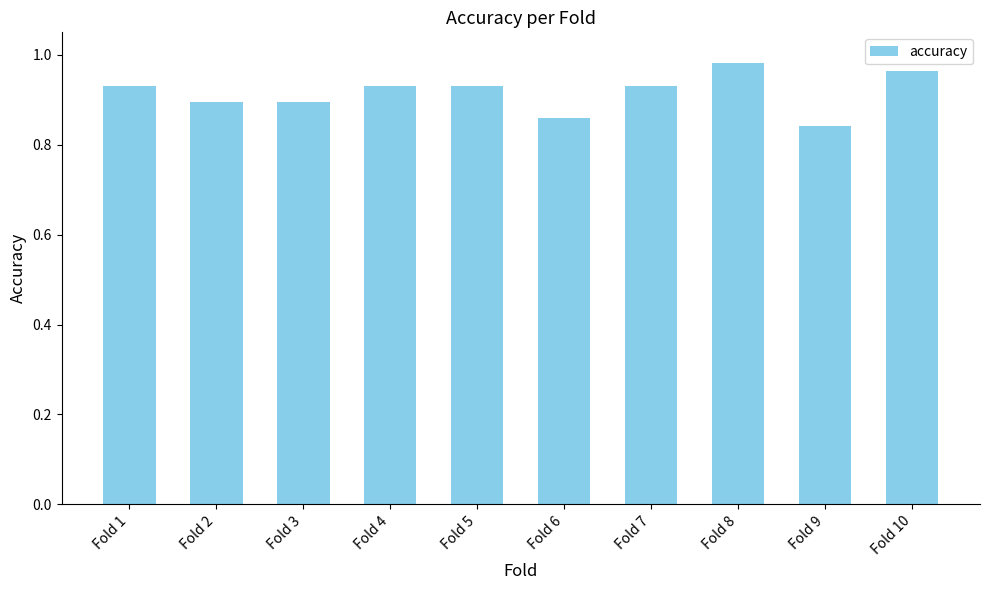

The value at Fold 5 is 0.9. True or false?

True